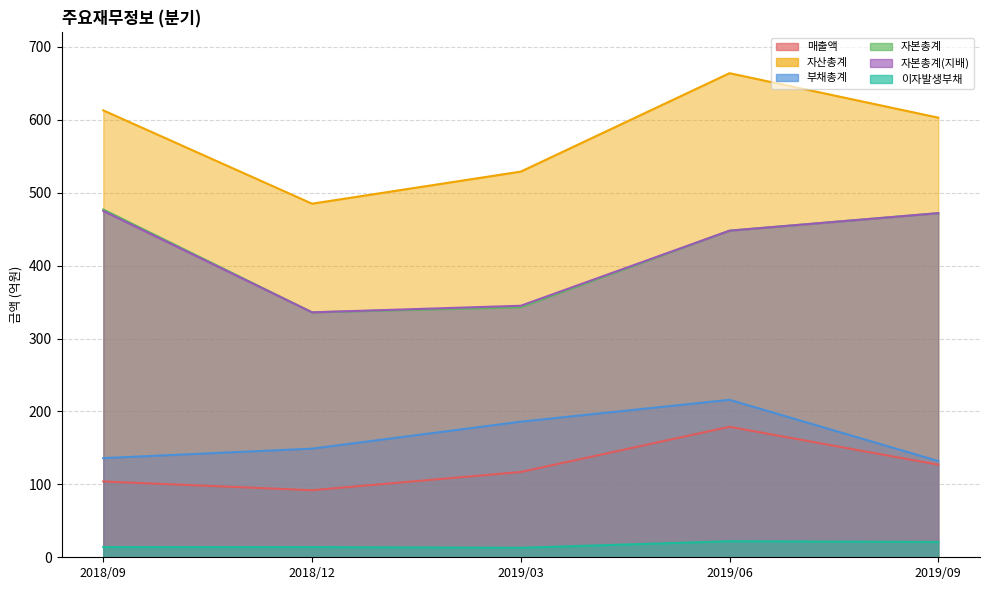

Which series has the widest spread of values?

자산총계